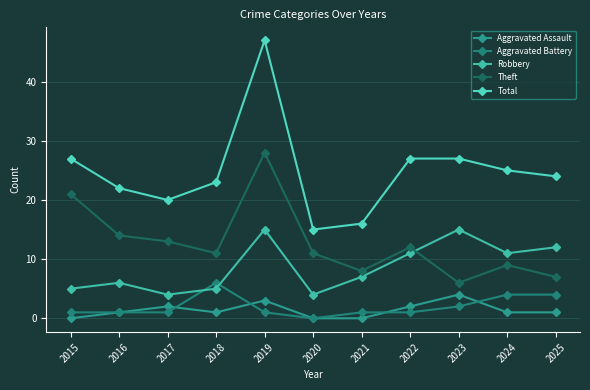

What is the difference between the Total values at 2022 and 2024?

2